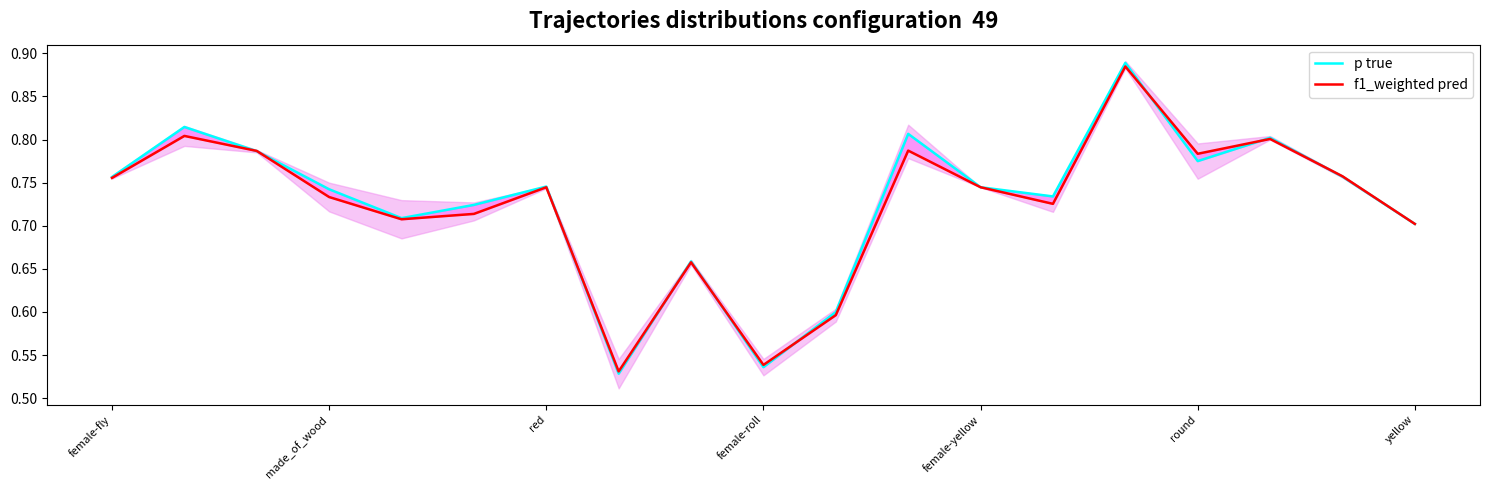

Which series has the largest total across all categories?

p (true)